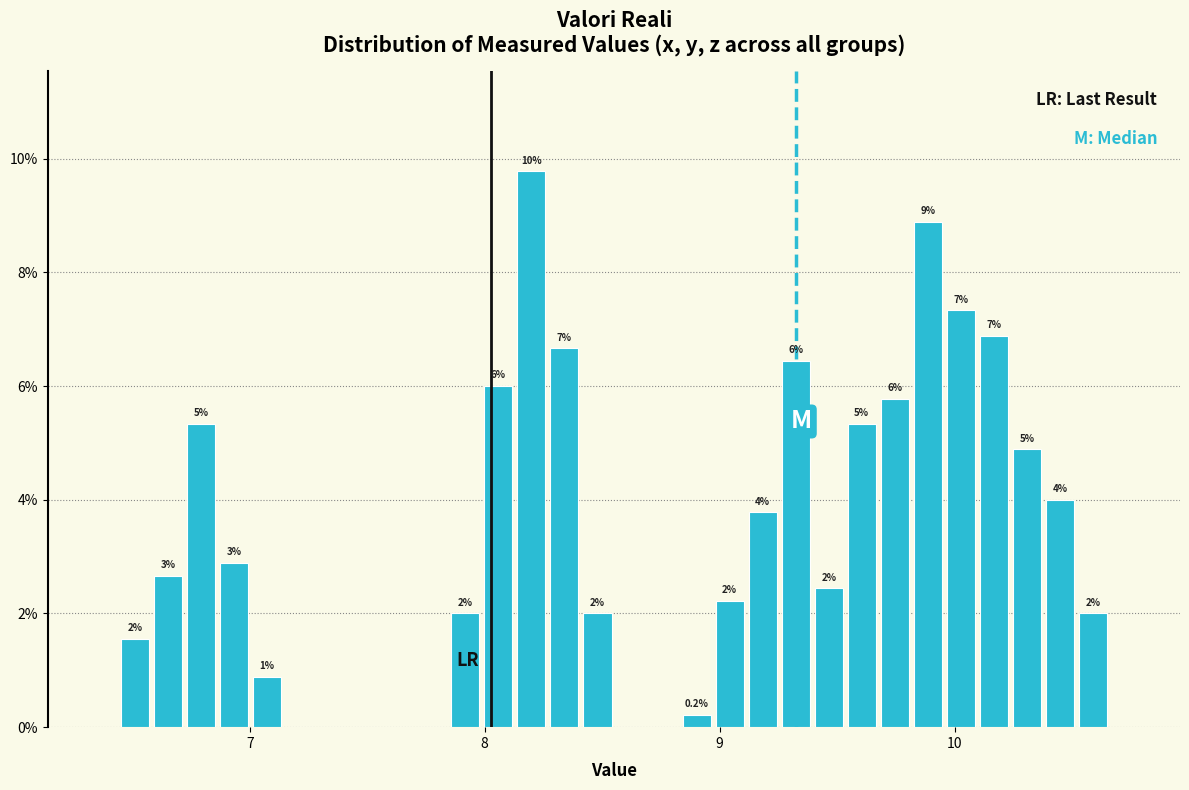

Around what value on the x-axis is the tallest bar? Give the approximate position of its centre, as read against the axis.

8.2